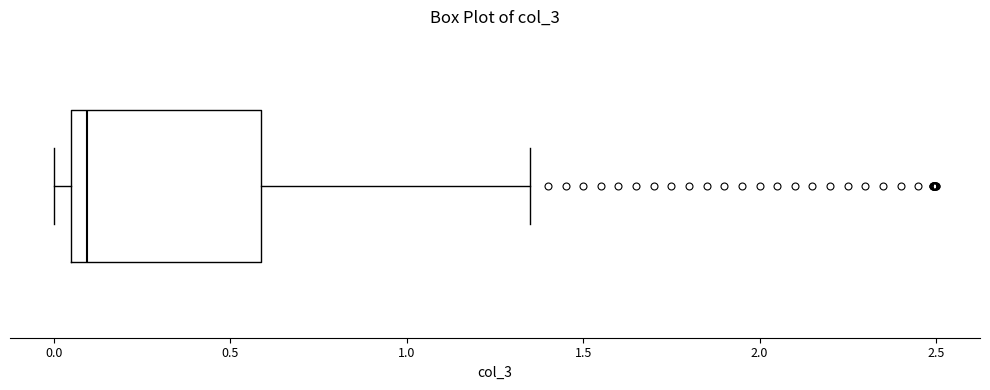

Read this box plot against the x-axis: the position of the median line, the range covered by the box, and the ends of both whiskers. The values are not printed on the chart, so give them approximately, as read against the axis.

median 0.10, box 0.05 to 0.60, whiskers 0.00 to 1.35